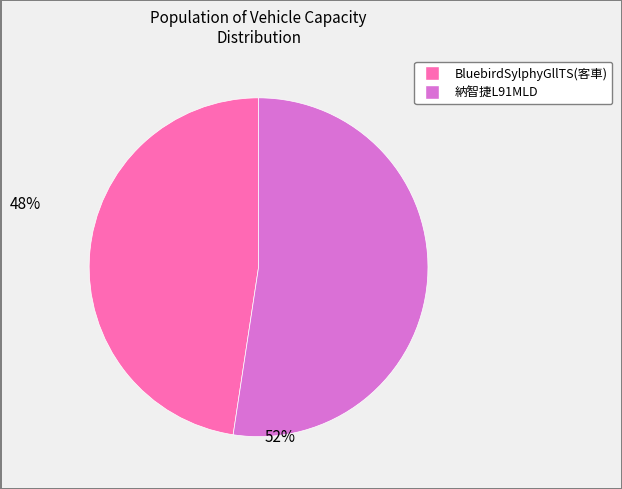

Is there a majority slice in this chart?

Yes